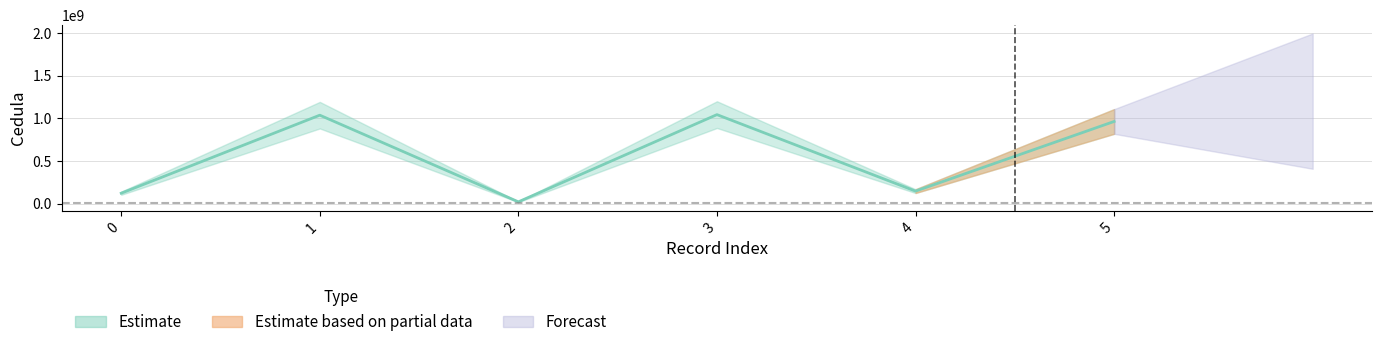

True or false: the data has more than 2 interior local peaks.

False